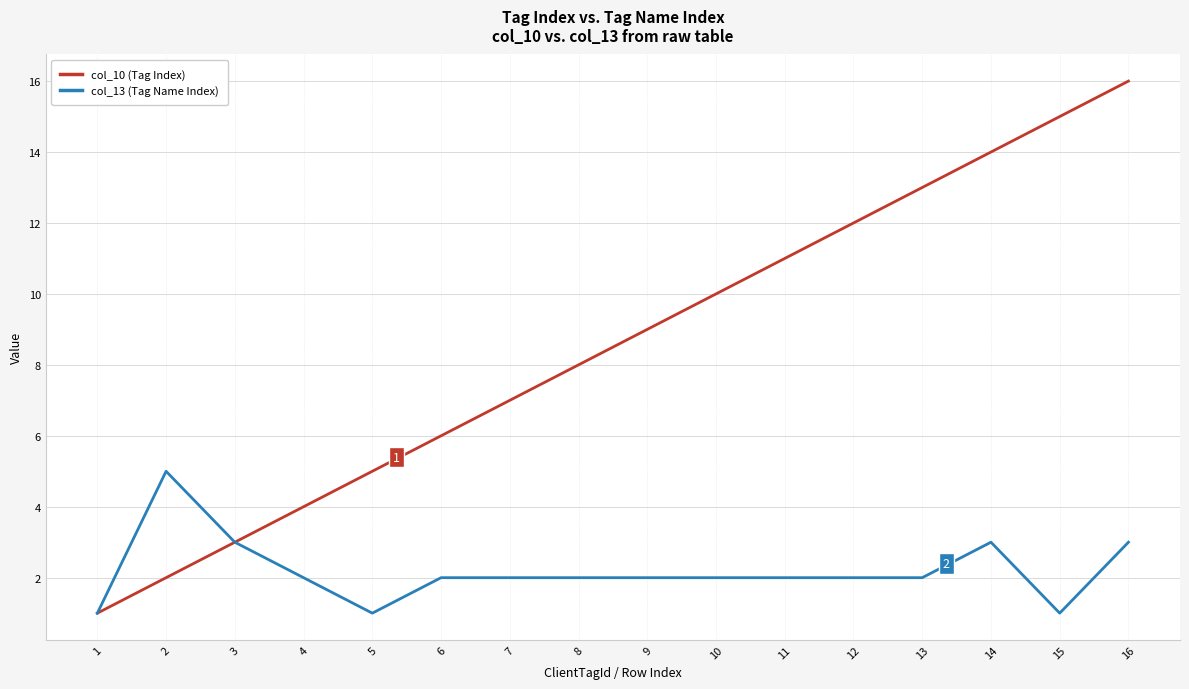

What is the maximum value shown in the chart?

16